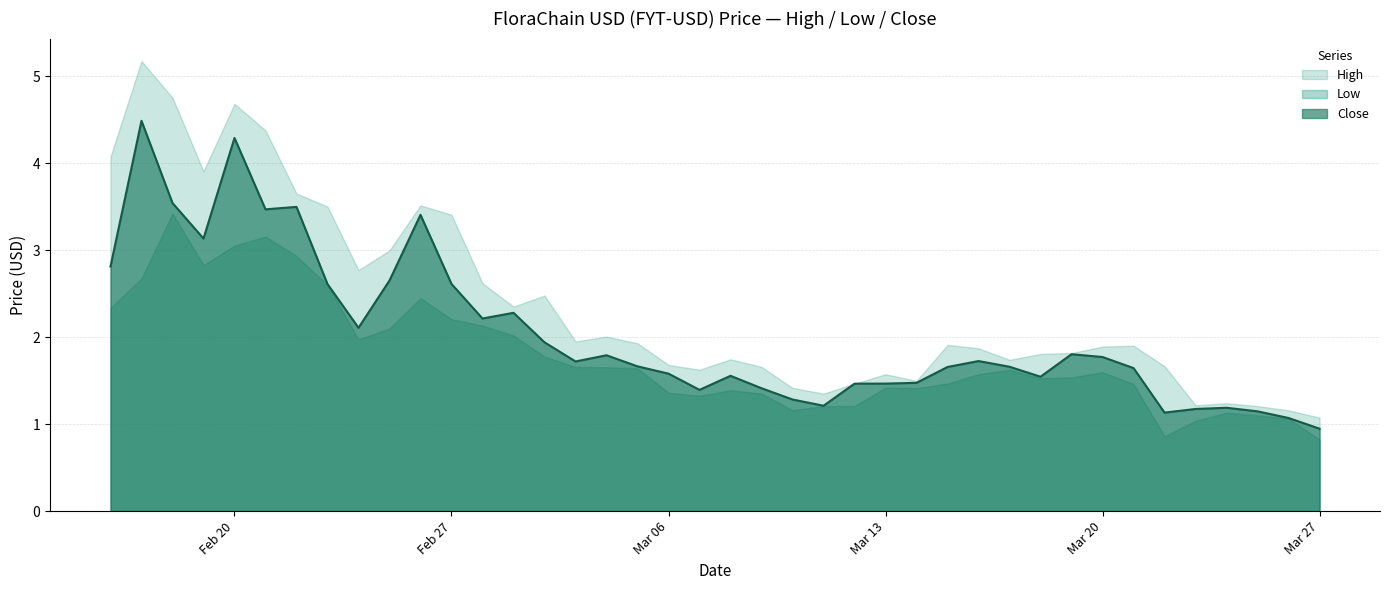

Where is the first local minimum for Low?

2023-02-19